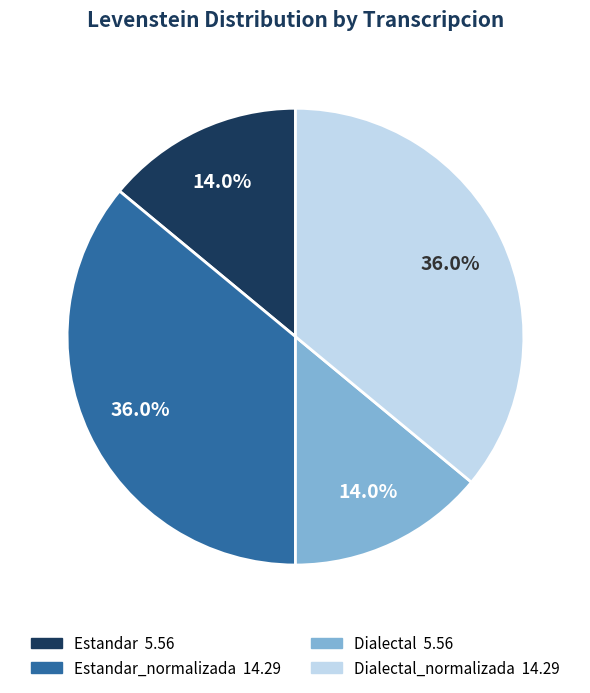

Is there a majority slice in this chart?

No